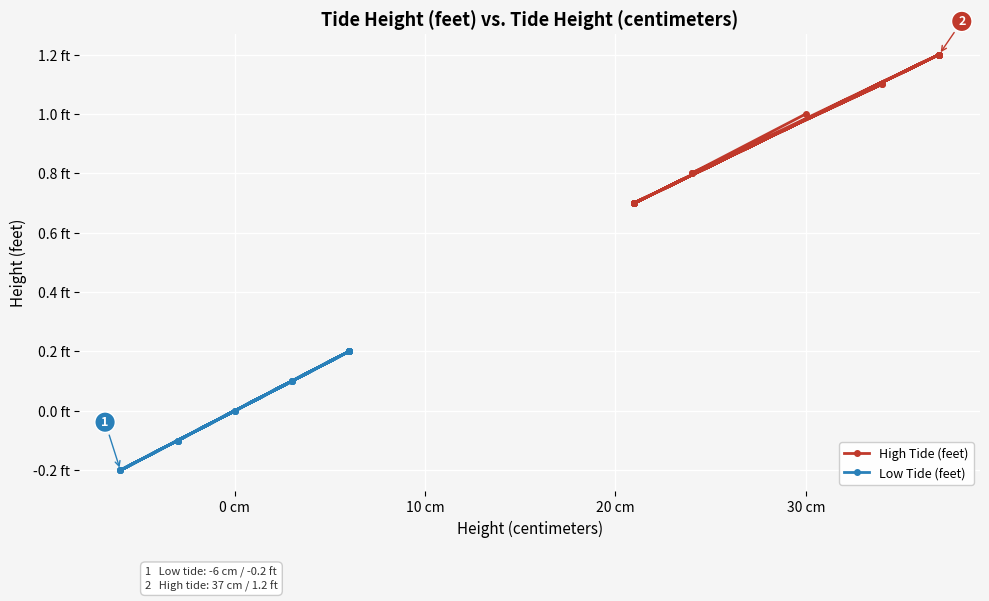

What is the average value of the Low Tide (feet) series?

0.1